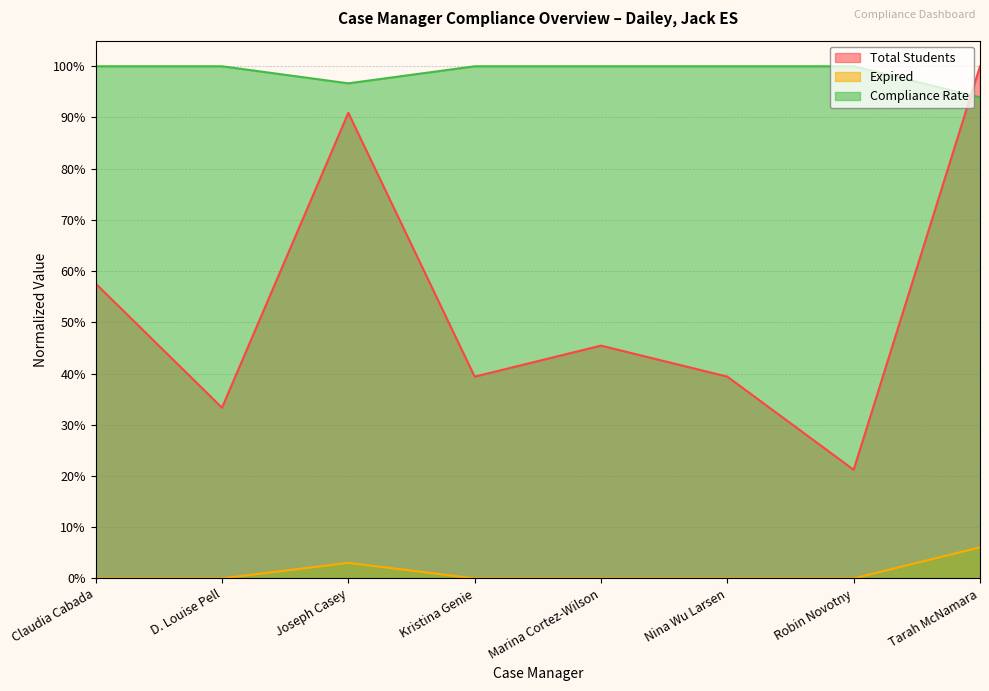

How many categories are shown in the chart?

8